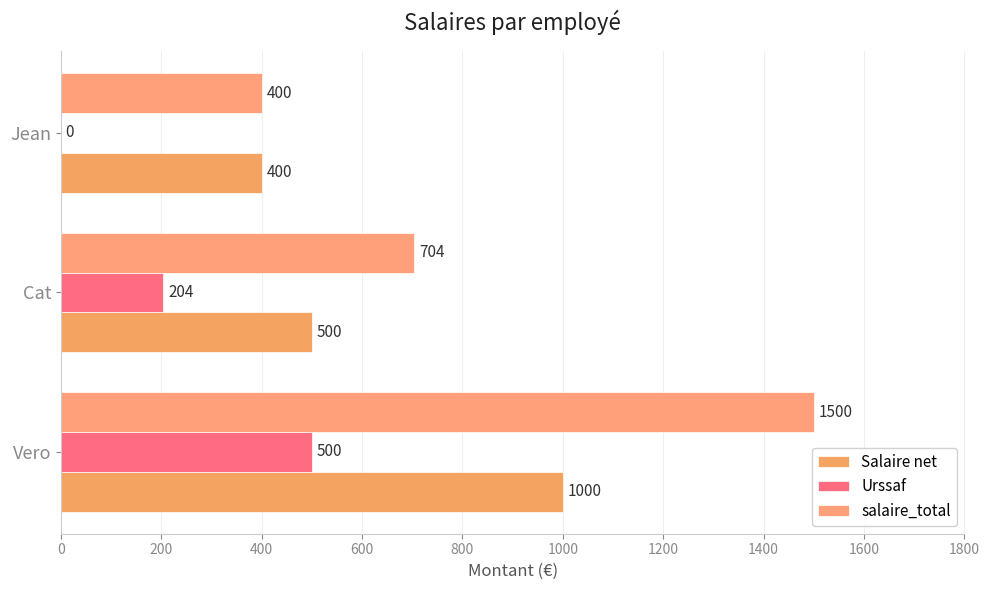

What is the difference between the second highest and minimum values in the salaire_total series?

304